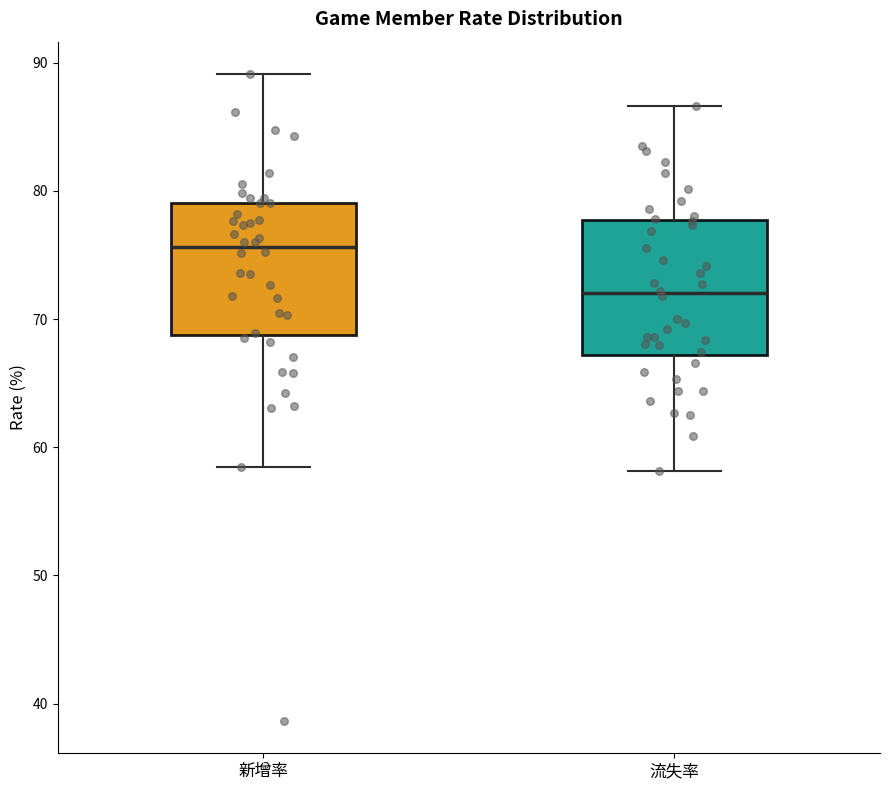

Reading left to right, read every box against the y-axis: the position of its median line, the range the box covers, and the ends of its whiskers. The values are not printed on the chart, so give them approximately, as read against the axis.

新增率: median 76, box 69 to 79, whiskers 58 to 89
流失率: median 72, box 67 to 78, whiskers 58 to 87